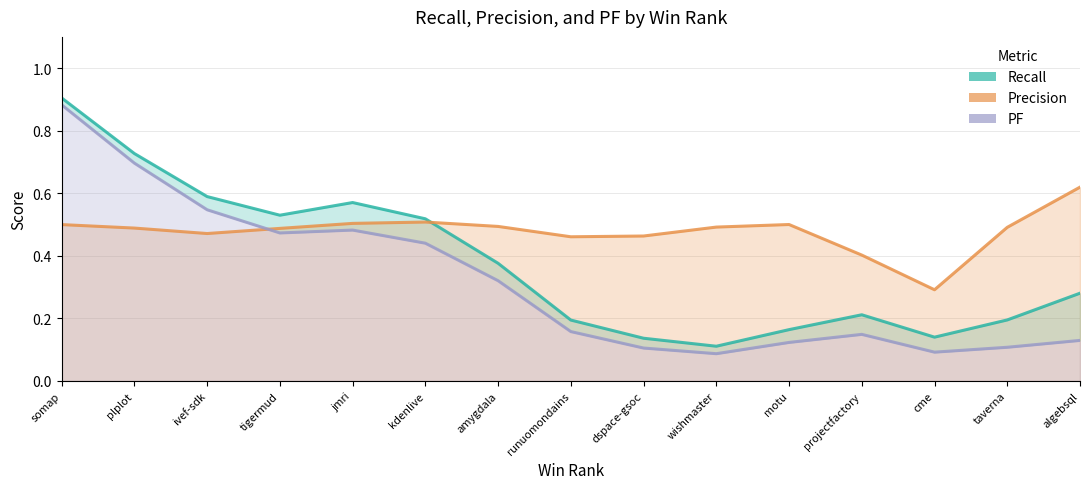

Count the precision values in the range 0 to 1.

15